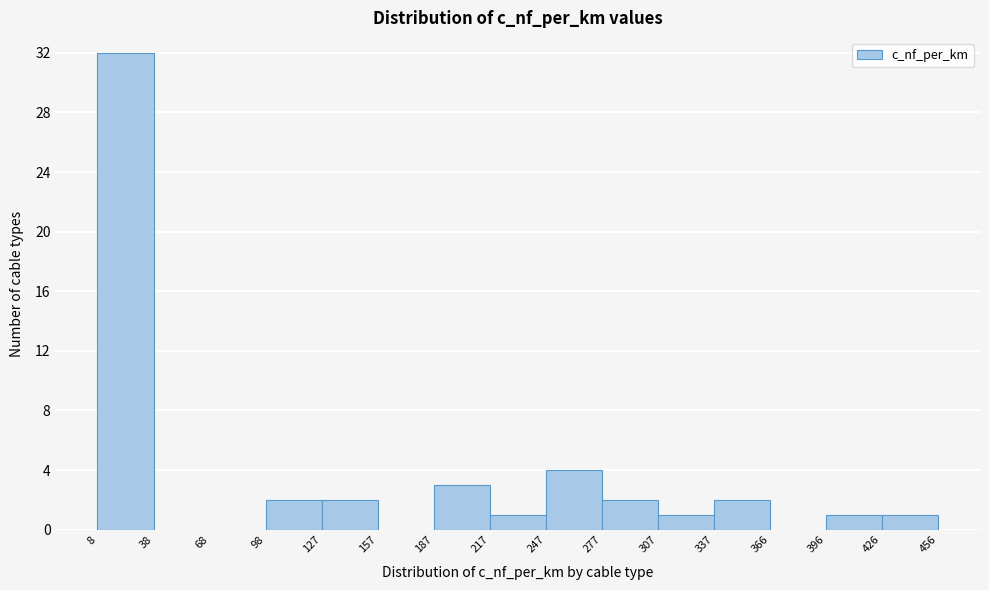

Over which range of the x-axis is the bar tallest?

8 to 38